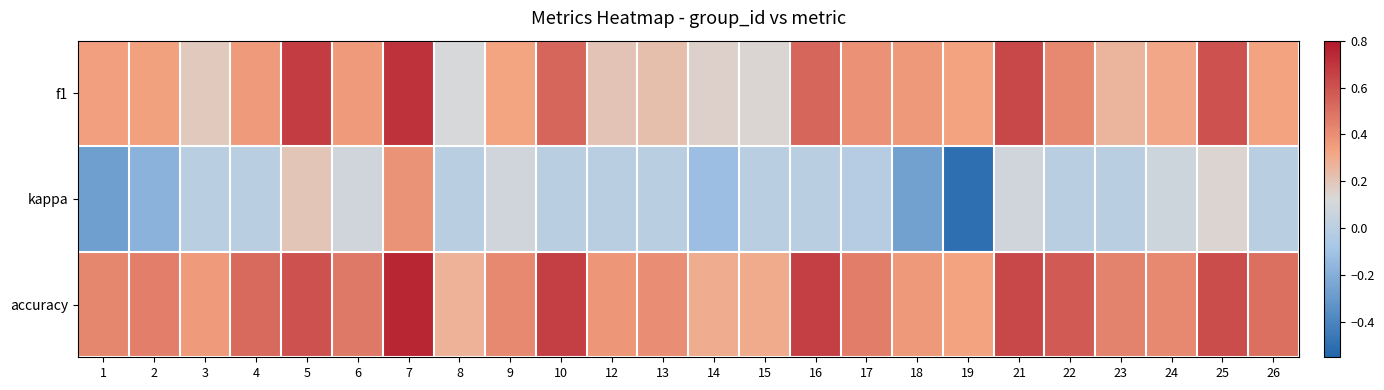

Between 15 and 21, which series saw the biggest shift?

f1